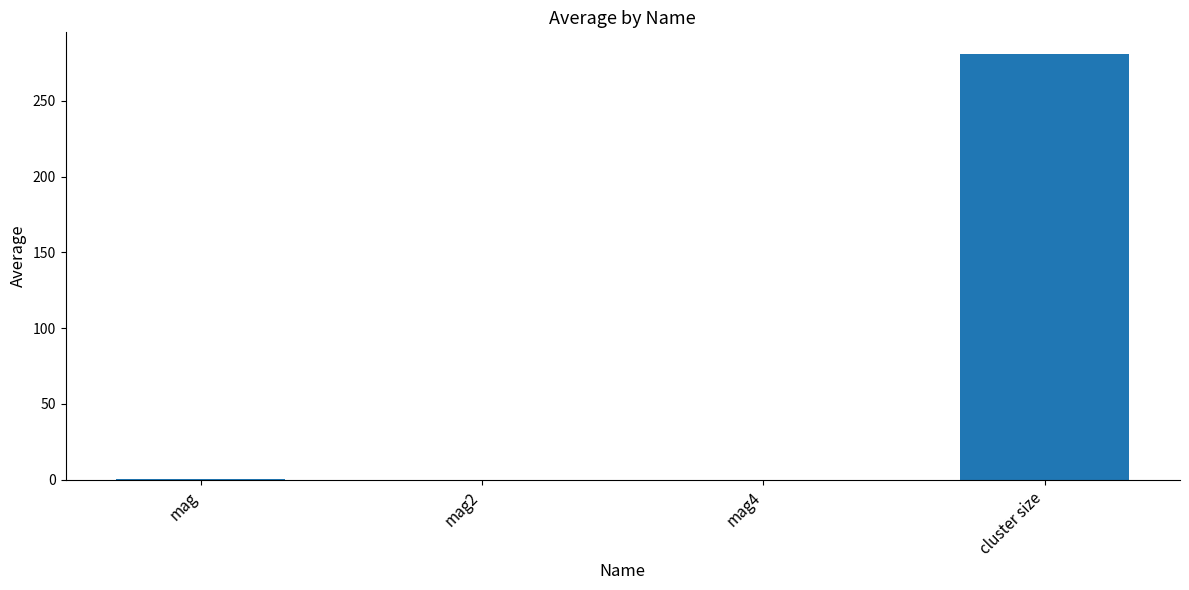

Are the bars grouped side by side (vs. stacked)?

No